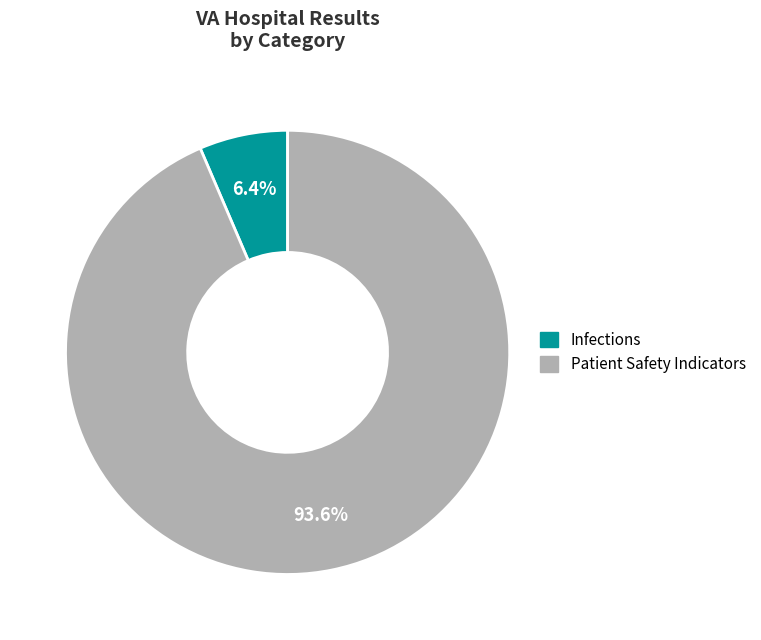

Does any single category account for the majority?

Yes